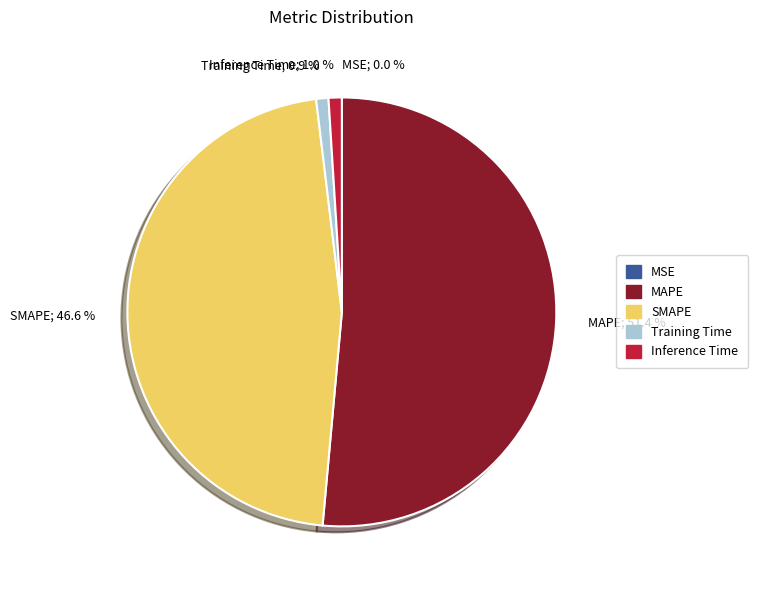

Which category has the biggest portion of the pie?

MAPE